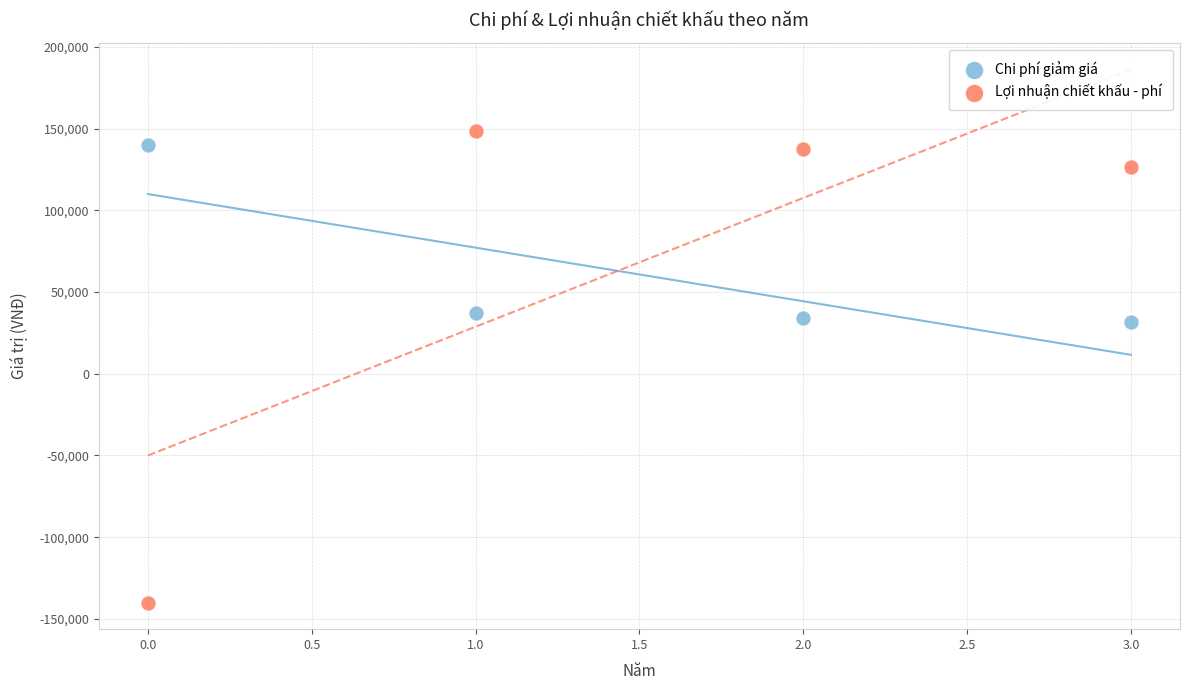

Which series has the largest Y range (max minus min)?

Lợi nhuận chiết khấu - phí